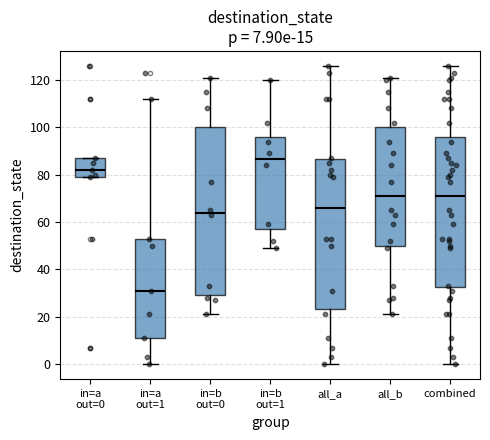

Comparing the boxes themselves (not the whiskers), which one is the tallest?

in=b out=0